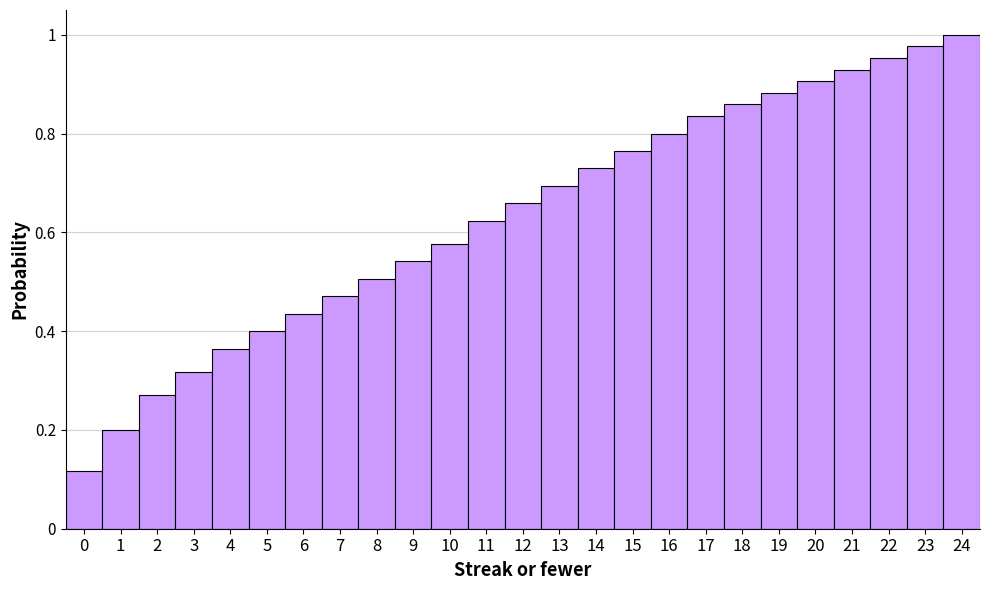

True or false: the data shows 0.4 at 2.

False